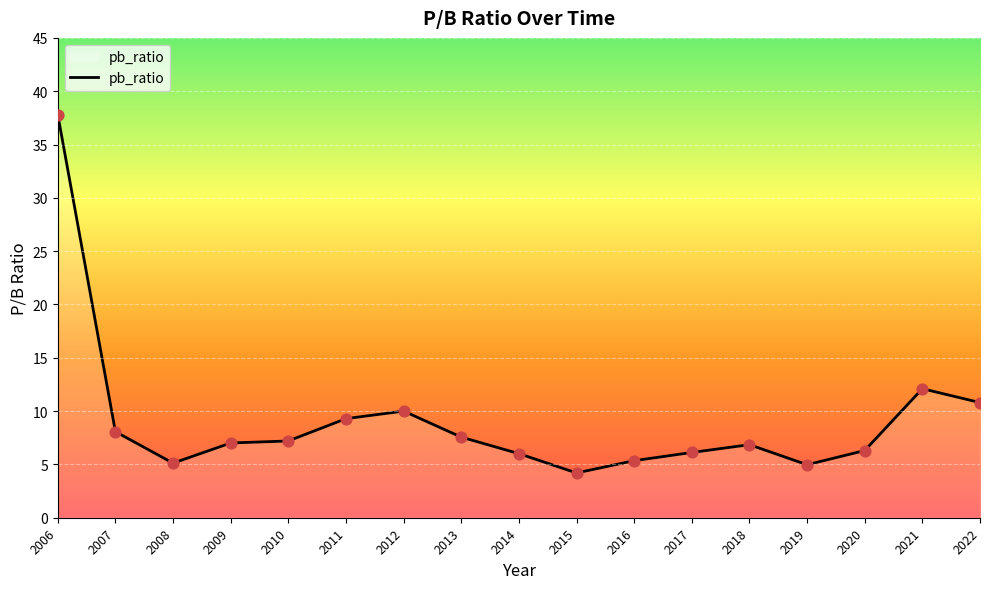

What is the ratio of the value at 2015 to the value at 2018?

0.6